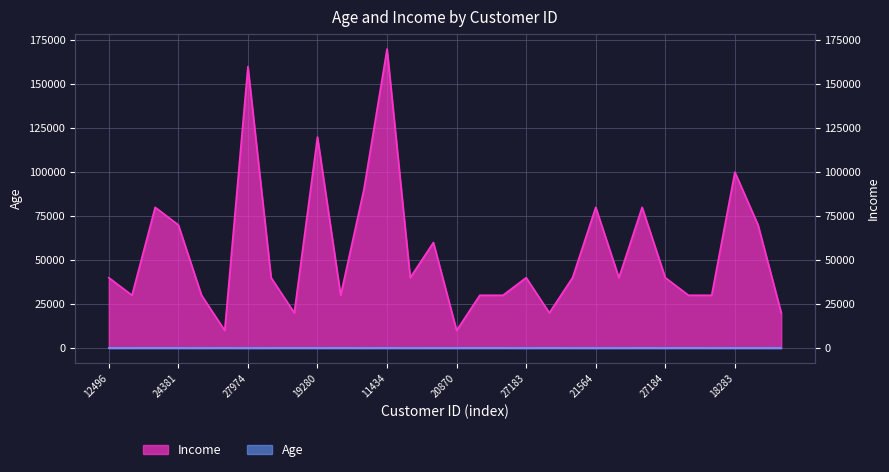

What is the smallest value displayed?

29